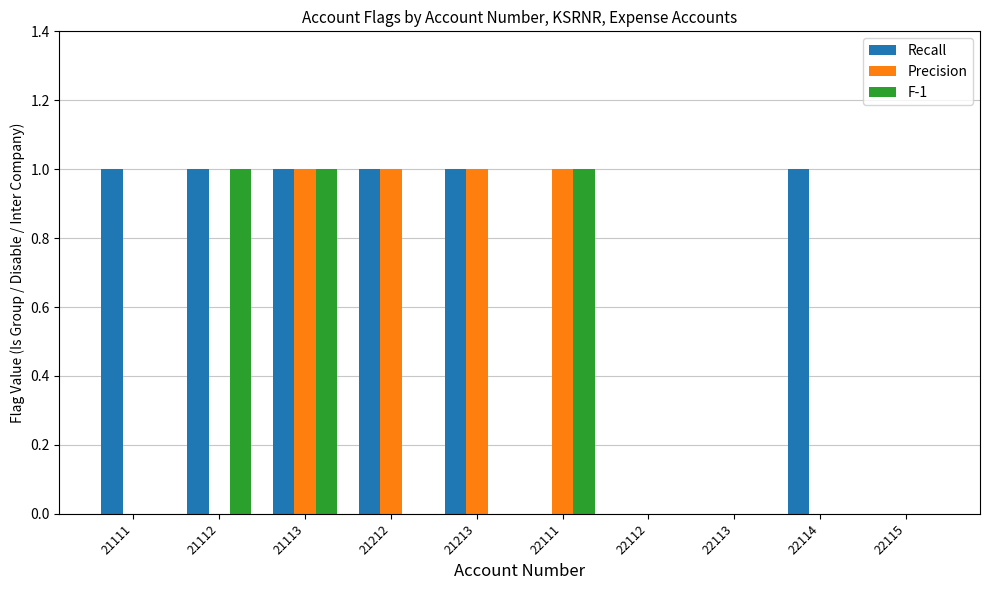

The Precision series shows 0 at 22113. True or false?

True